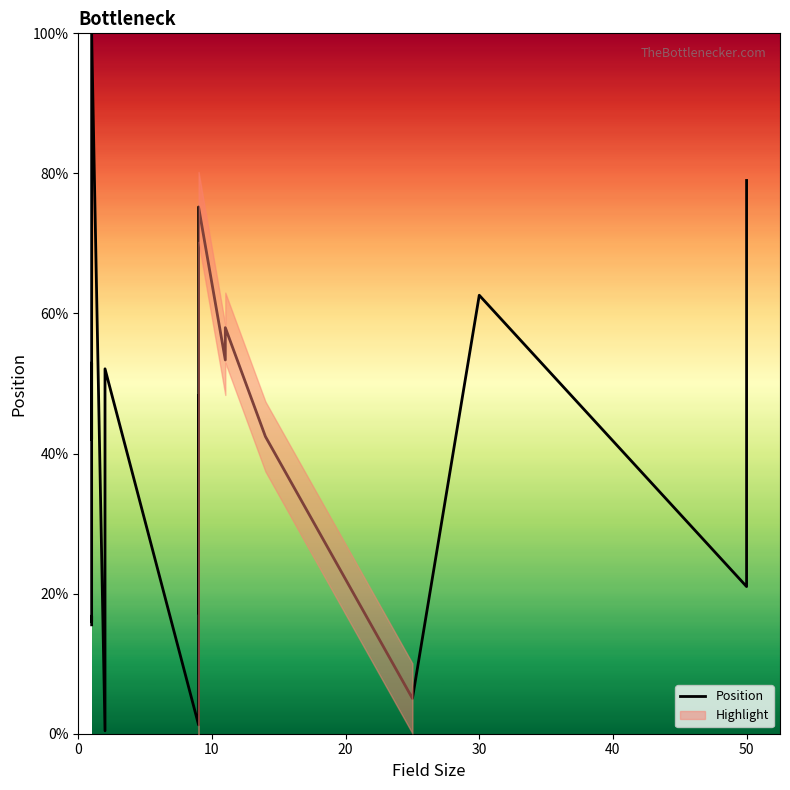

How many values are below 42?

9